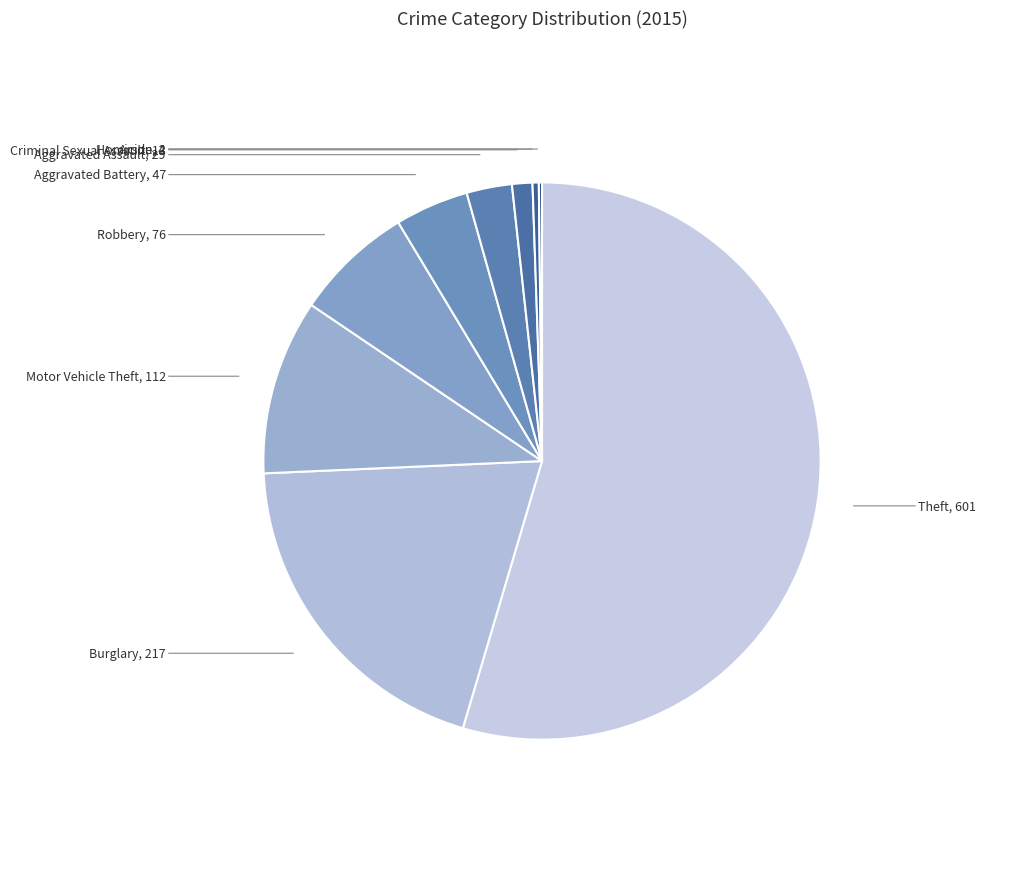

True or false: Burglary accounts for 20% of the total.

True